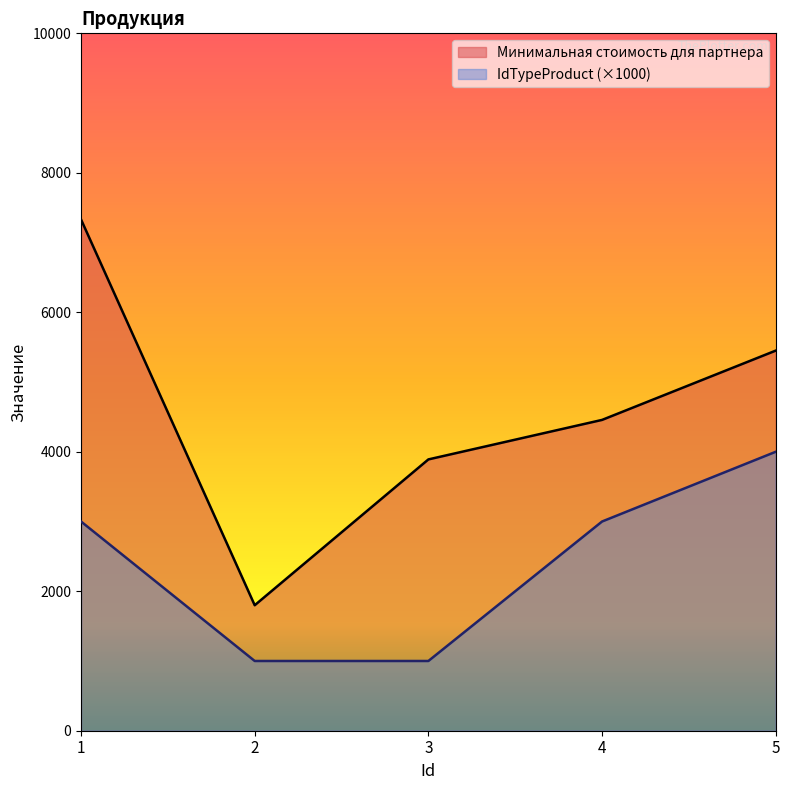

Where is Минимальная стоимость для партнера nearest to the value 4565?

4